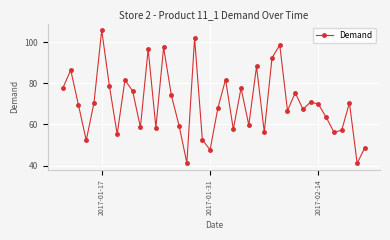

How many interior local valleys (lower than both neighbors) does the data have?

13